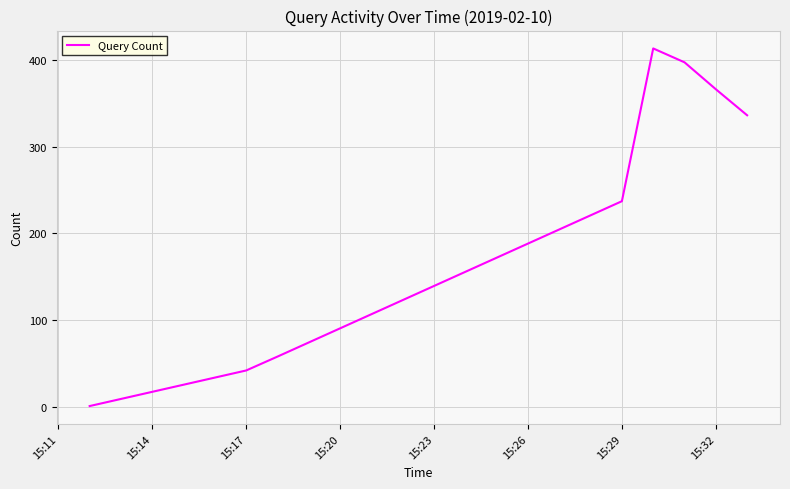

True or false: there are more than 2 points higher than both neighbors.

False